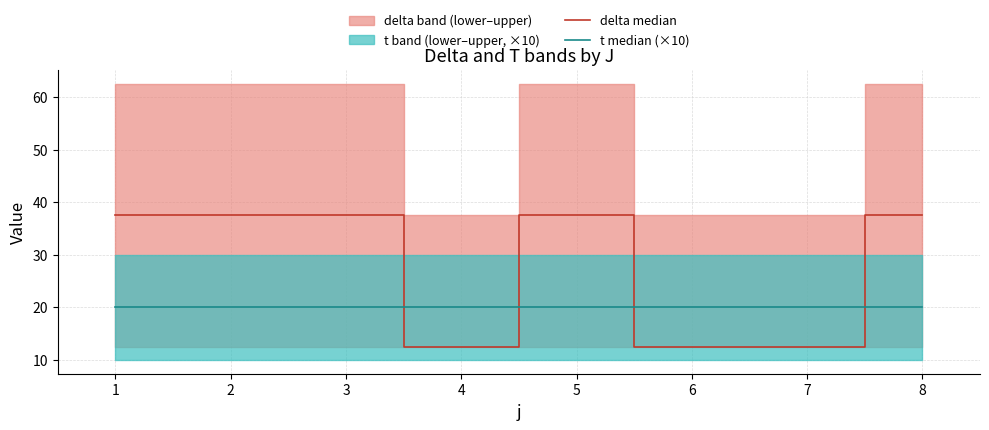

Rank the series at 3 from highest to lowest value.

delta median, t median (×10)